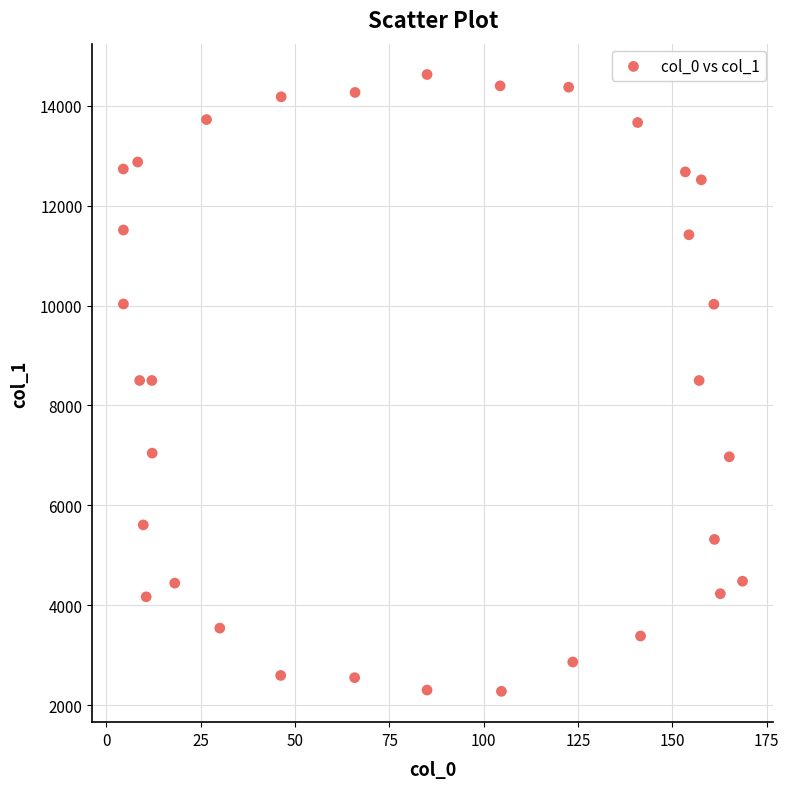

What is the range of Y values (max minus min)?

12353.7